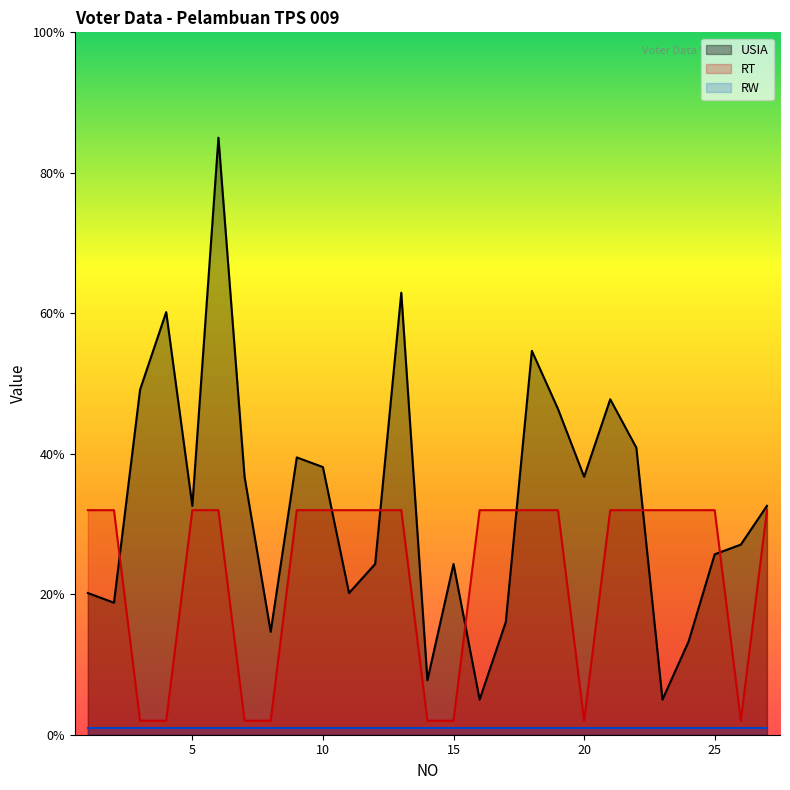

Rank the series by their average value, from lowest to highest.

RW, RT, USIA